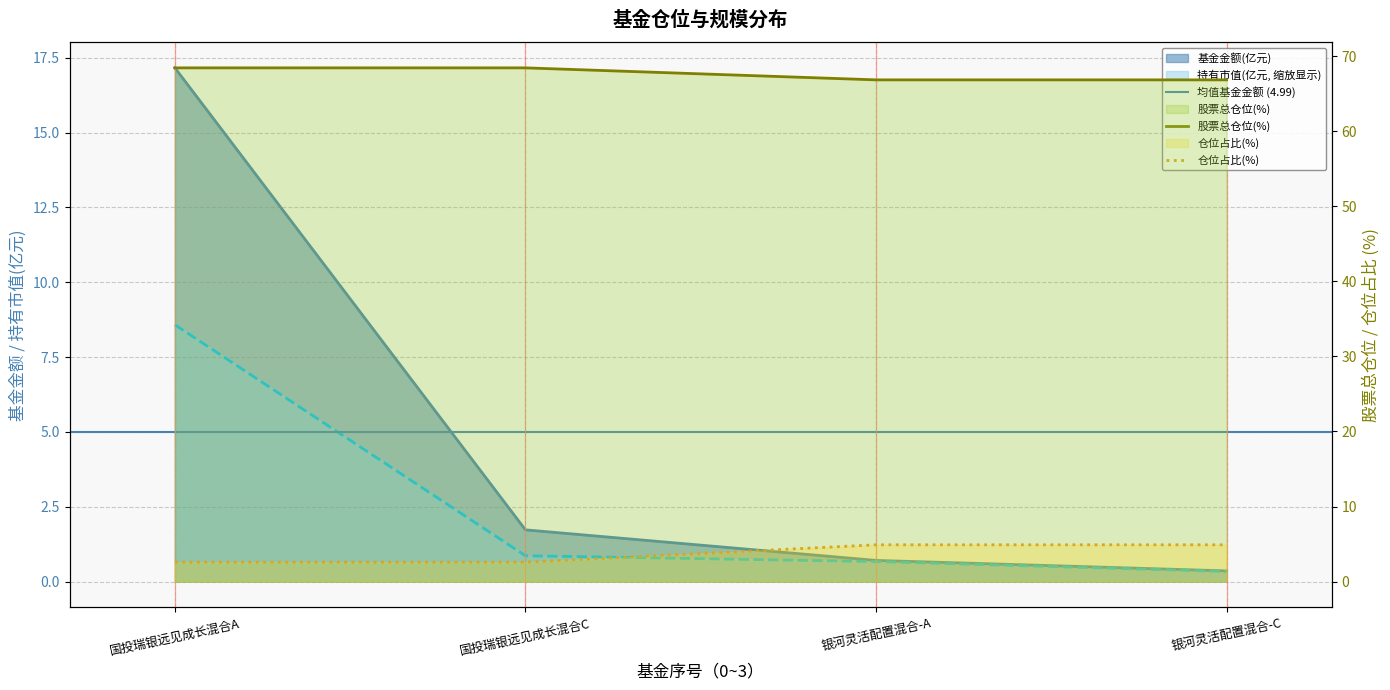

Is it true that 持有市值(亿元) equals 0.3 at 银河灵活配置混合-A?

False